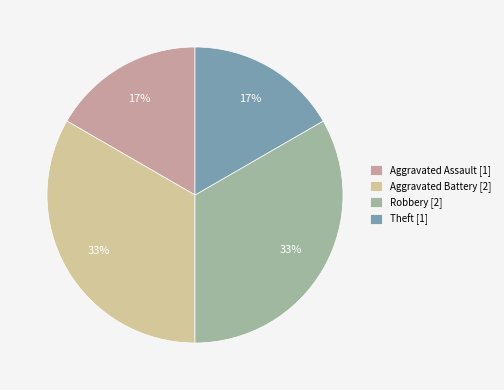

Count the number of slices in the pie.

4